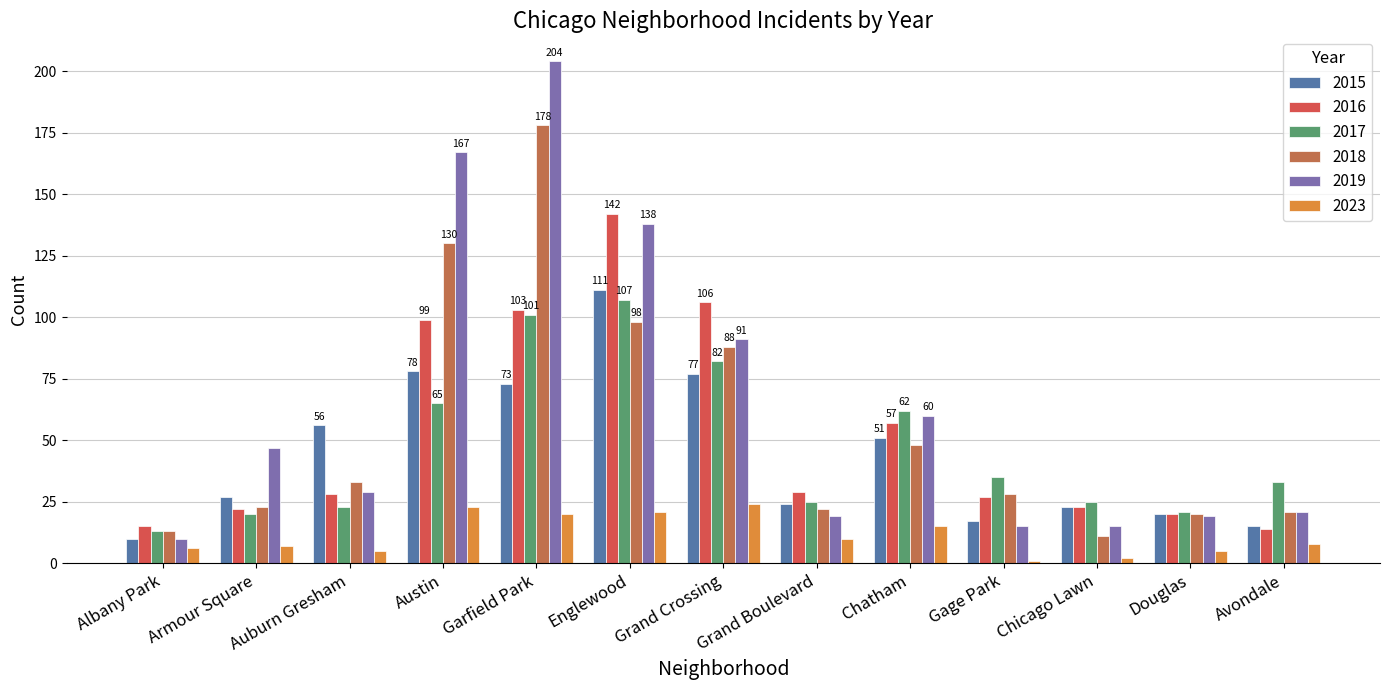

How many data points in 2015 are less than 27?

6